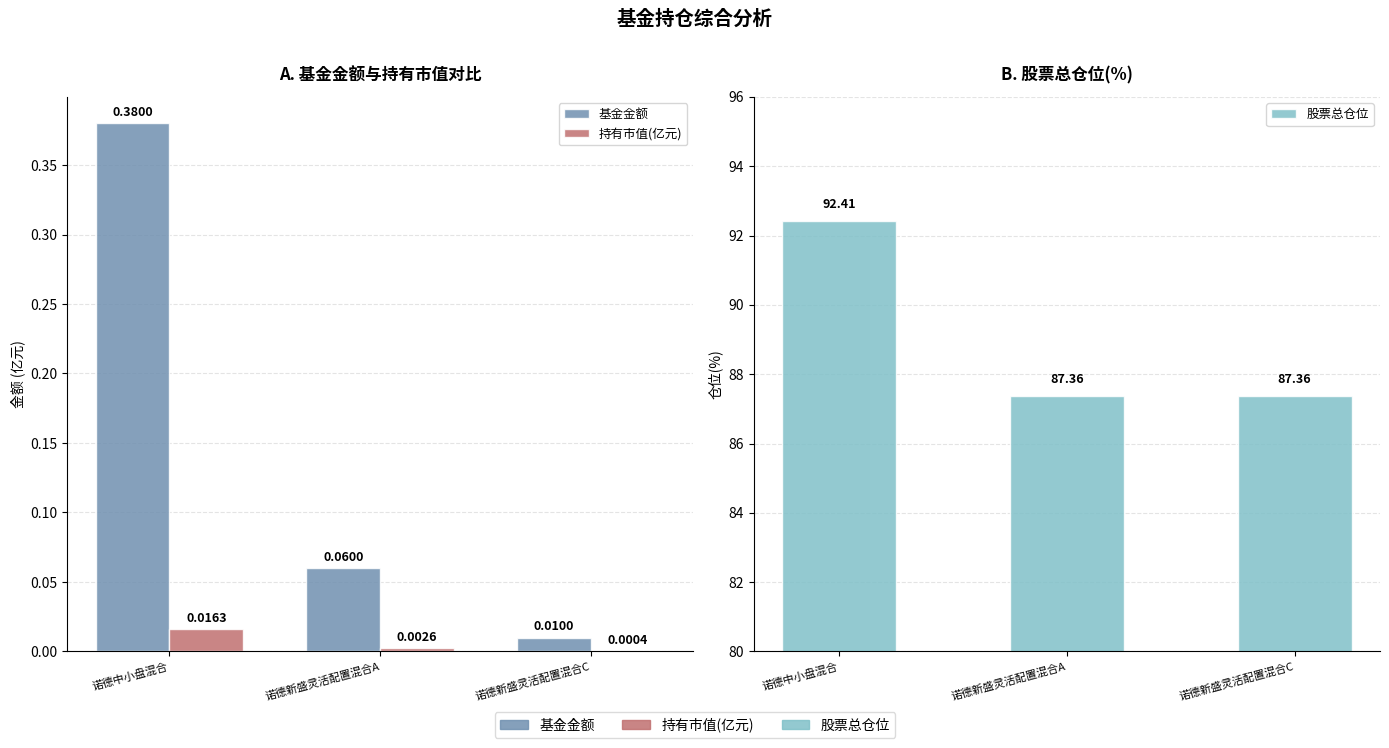

List the series in order of their peak value, highest first.

股票总仓位, 基金金额, 持有市值(亿元)